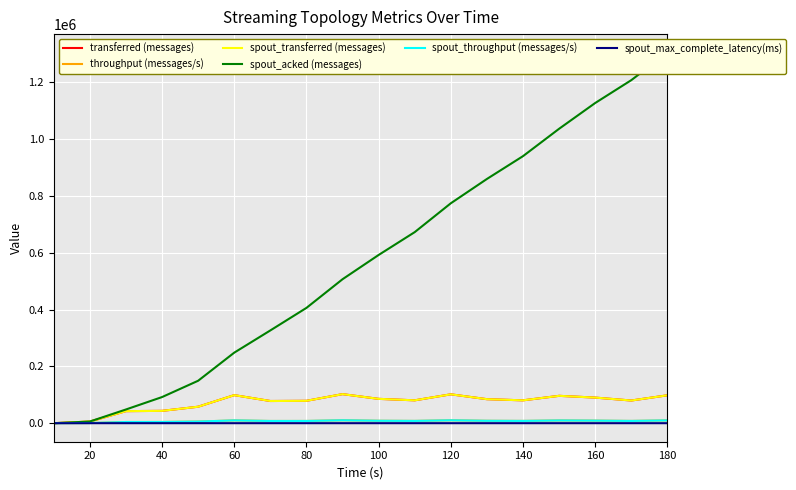

In spout_transferred (messages), how many points are lower than both neighbors (excluding endpoints)?

4